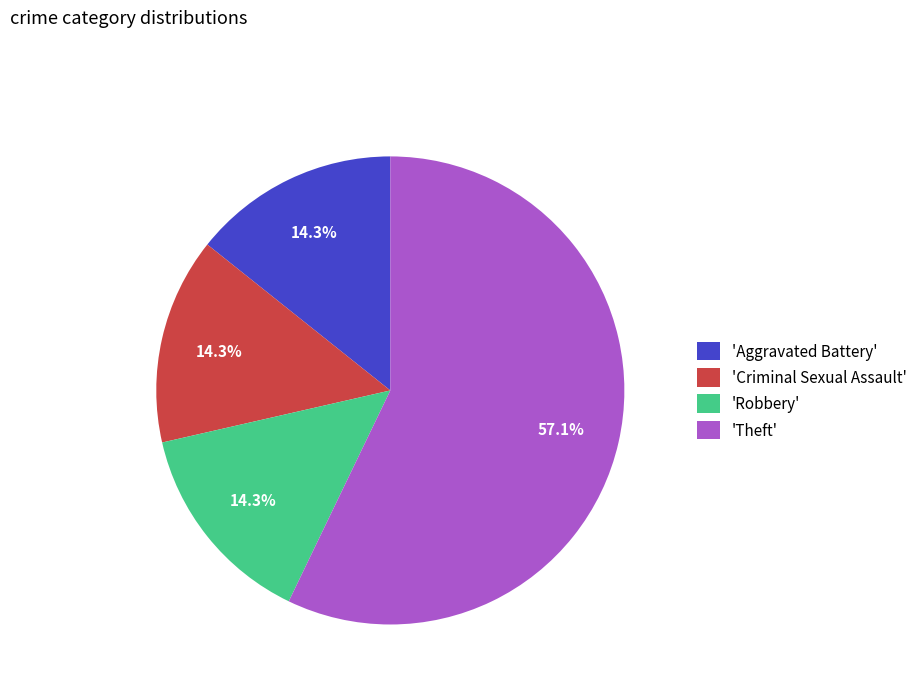

Combined, do 'Aggravated Battery' and 'Theft' account for over 50%?

Yes